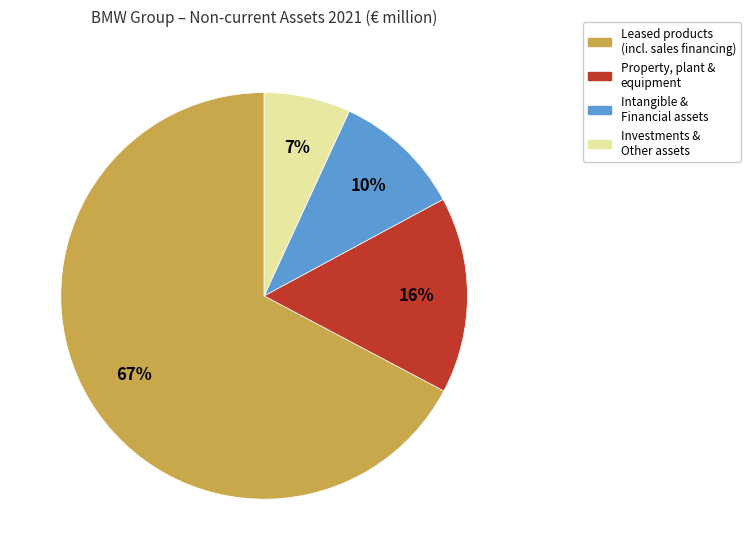

True or false: Intangible & Financial assets accounts for 1% of the total.

False